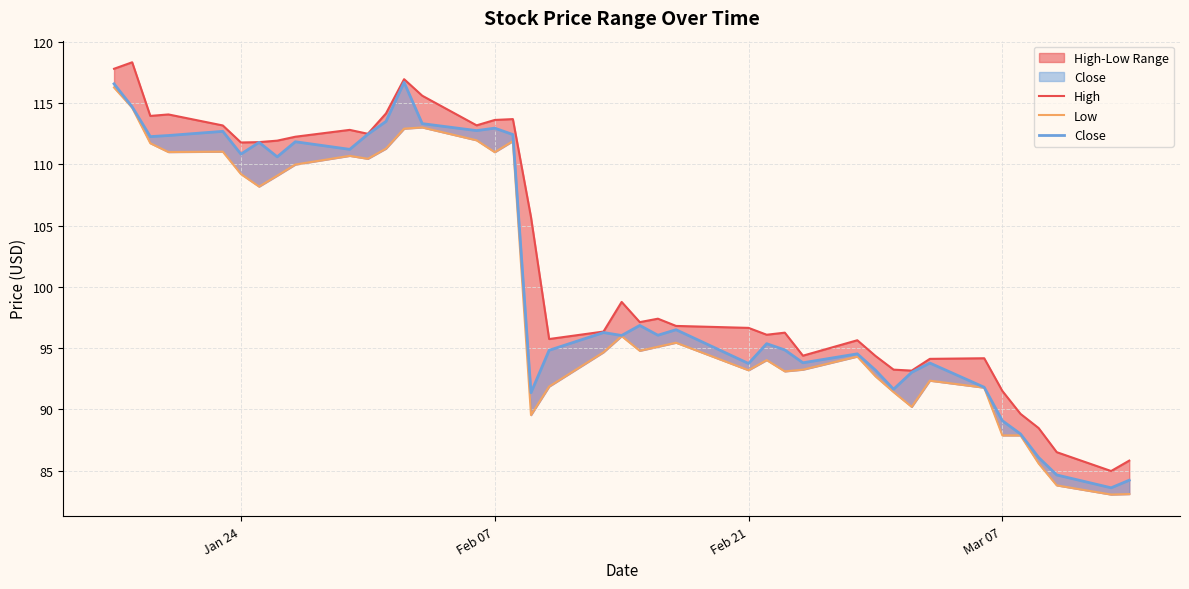

How many distinct data groups are displayed?

3